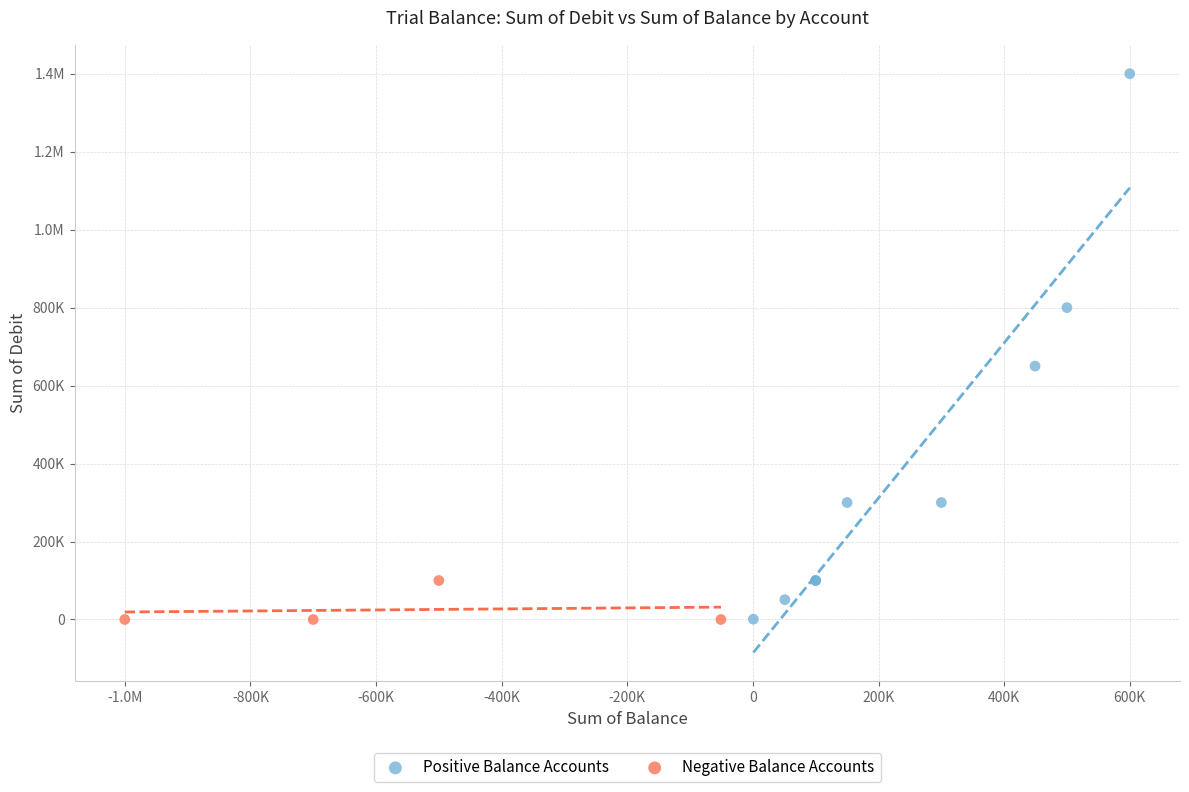

What are all the series names shown in the legend?

Positive Balance Accounts, Negative Balance Accounts